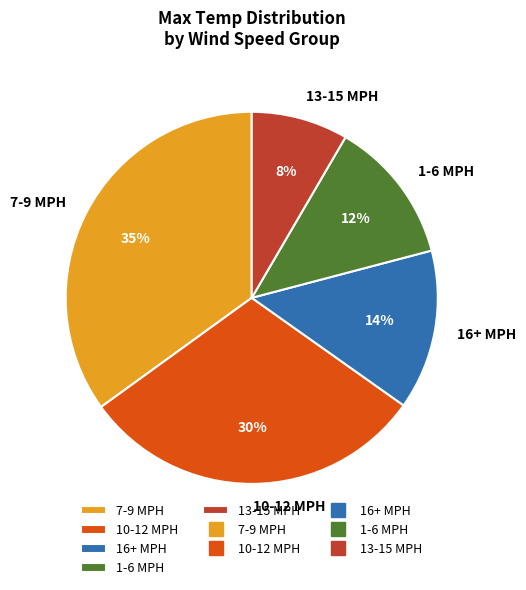

The 7-9 MPH slice represents 45% of the pie. True or false?

False